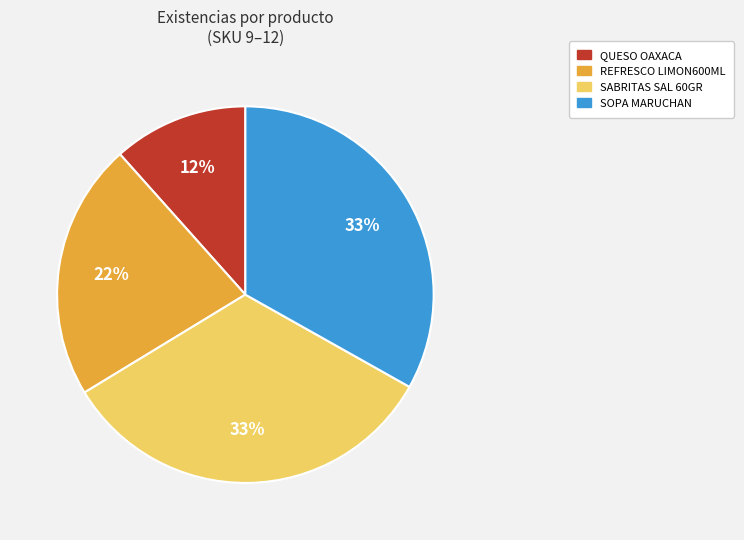

Is the sum of SABRITAS SAL 60GR and SOPA MARUCHAN greater than half?

Yes